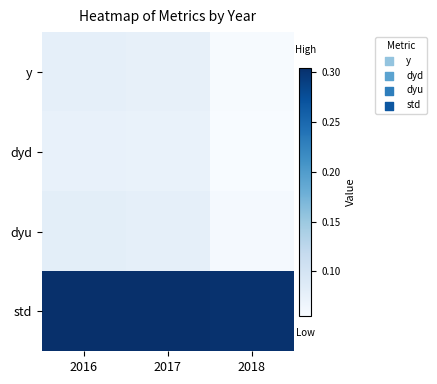

Which label corresponds to the smallest value in the chart?

2018